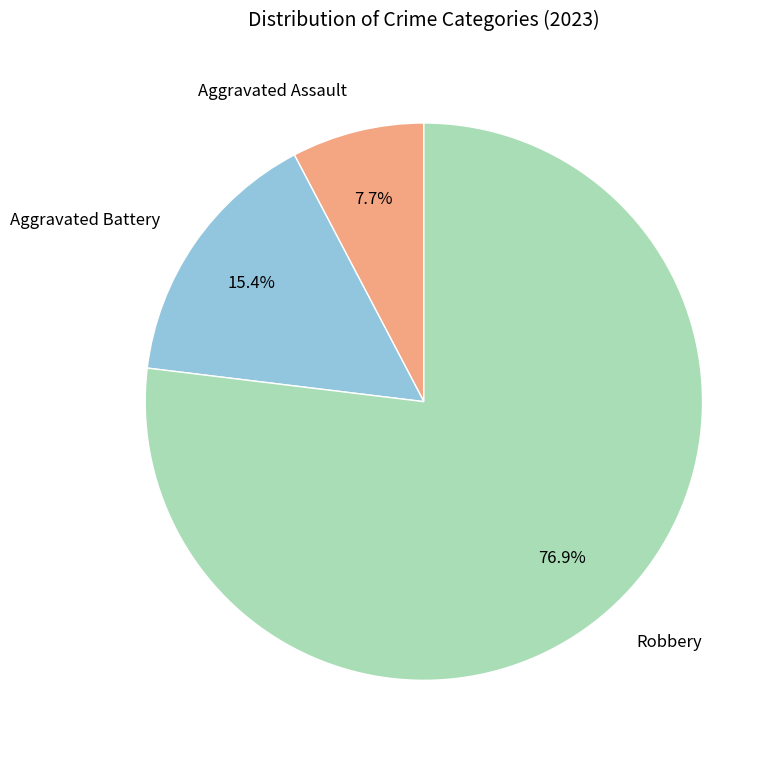

Approximately how many times larger is the value at Robbery compared to Aggravated Assault?

10.0